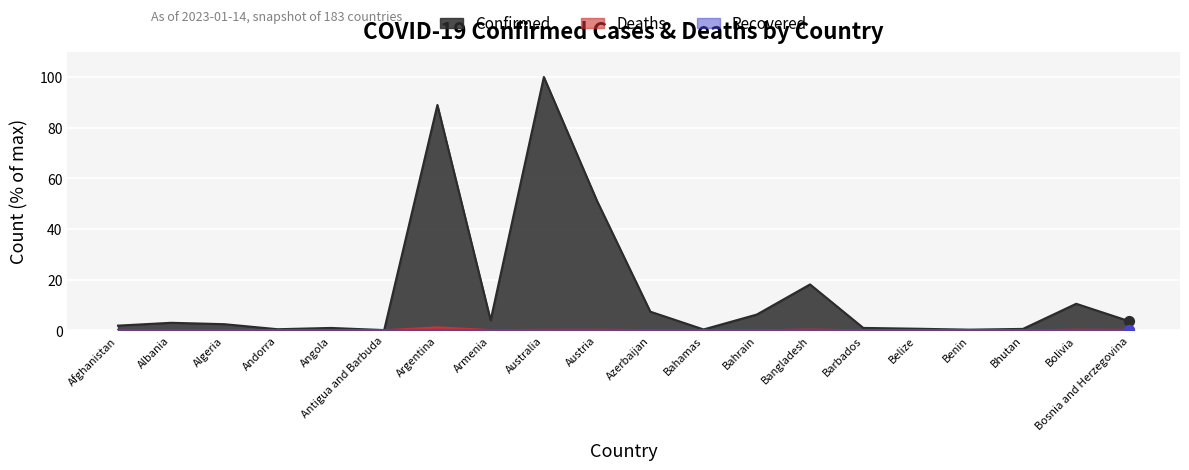

Which series has the largest total across all categories?

Confirmed